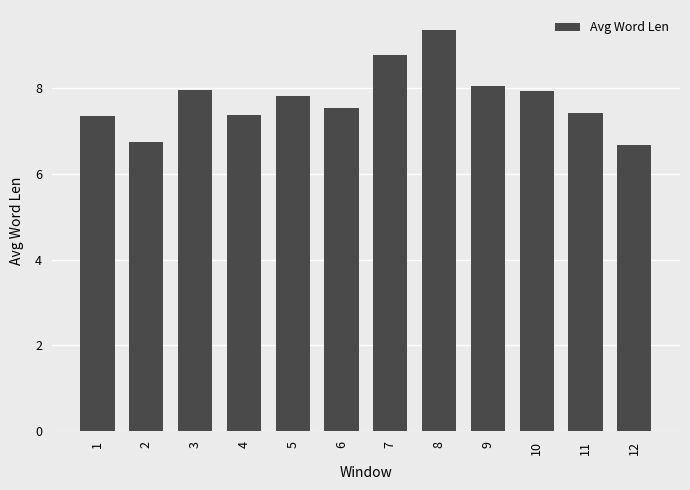

What is the approximate value at 3?

8.0